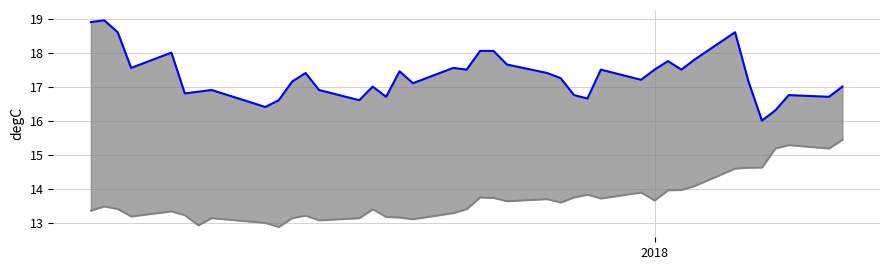

Is the value of close1 at 10 greater than the value of close2_line at 5?

No